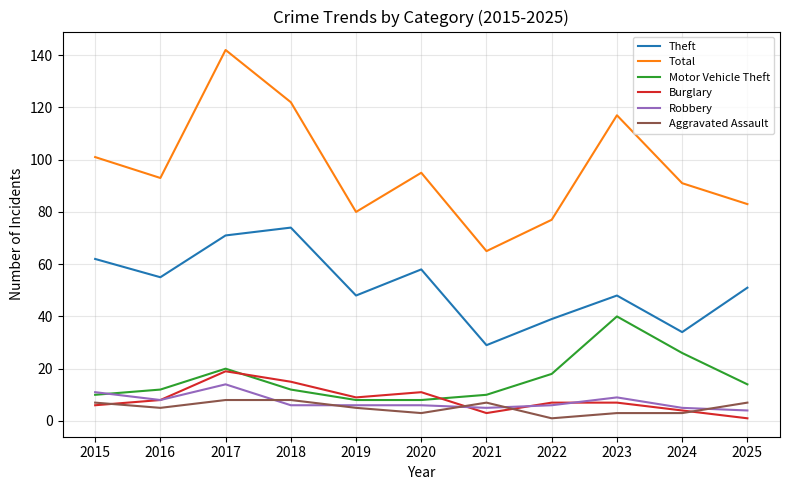

Which series has the largest total across all categories?

Total